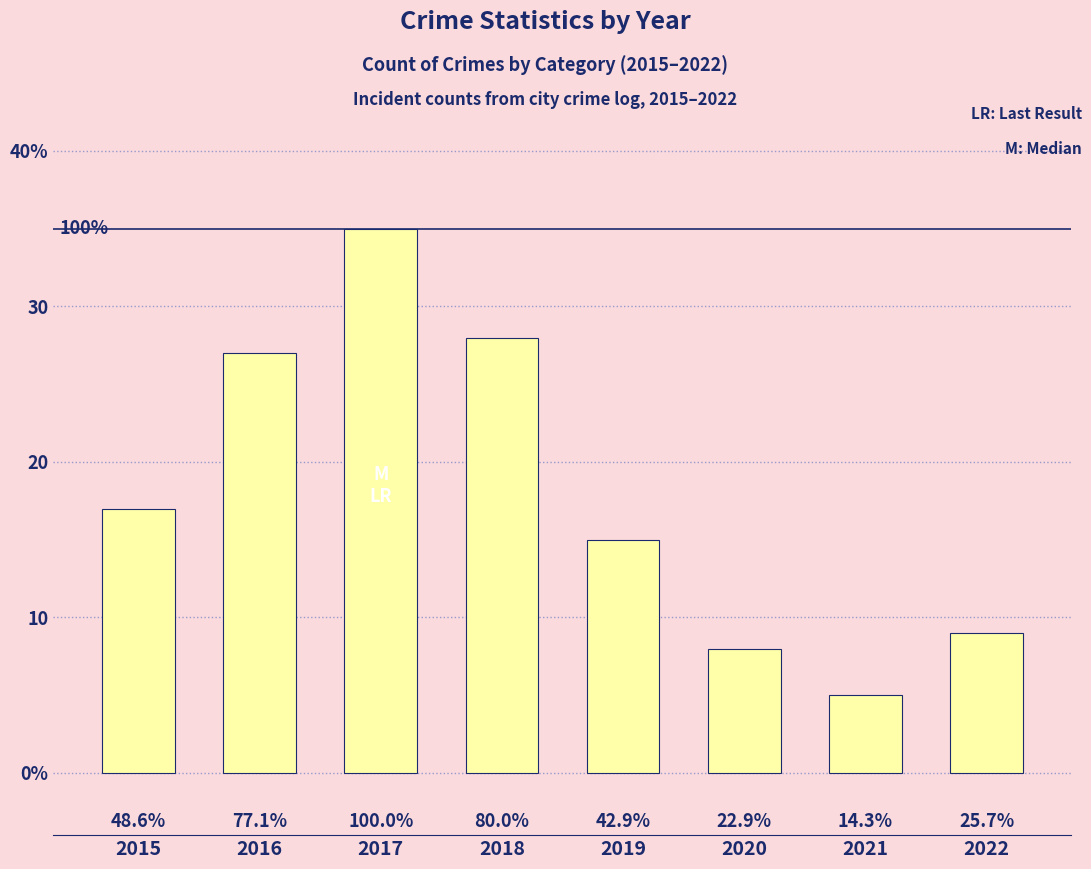

Are the bars horizontal?

No